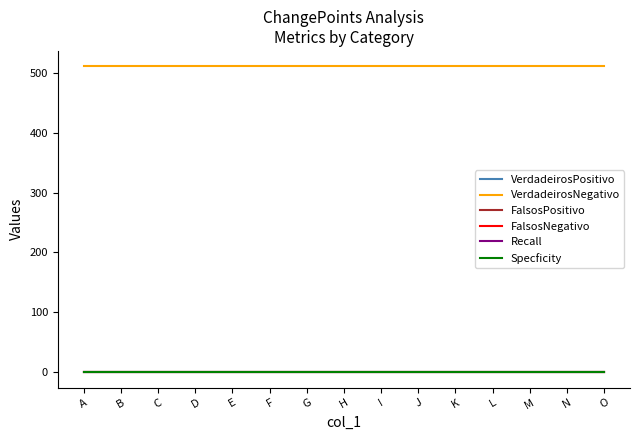

List the labels in order of VerdadeirosPositivo value, largest first.

A, B, C, D, E, F, G, H, I, J, K, L, M, N, O